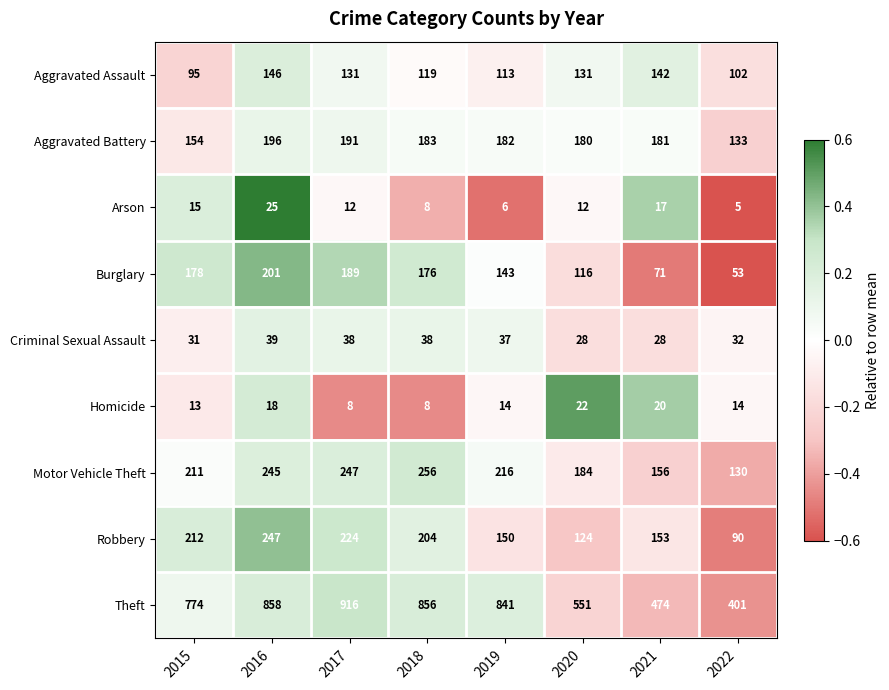

At which label does Criminal Sexual Assault first exceed 37?

2016